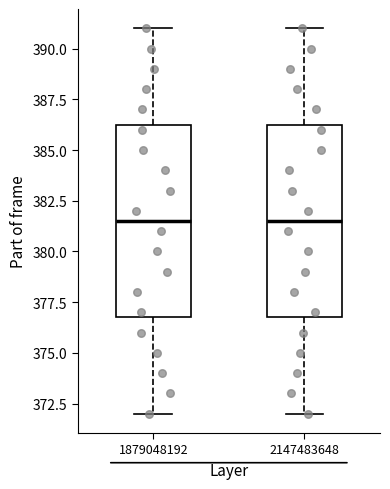

Where does the upper whisker of the box at x = 1879048192 end on the y-axis? The values are not printed on the chart, so give them approximately, as read against the axis.

391.0